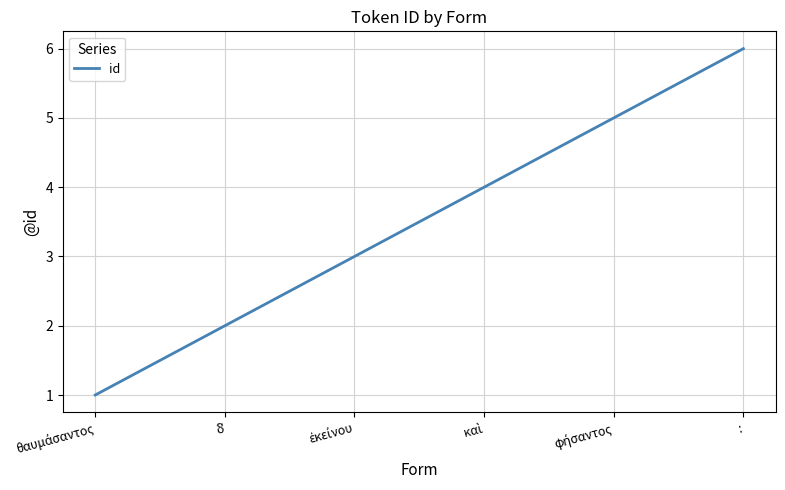

The chart shows a value of 9 at :. True or false?

False